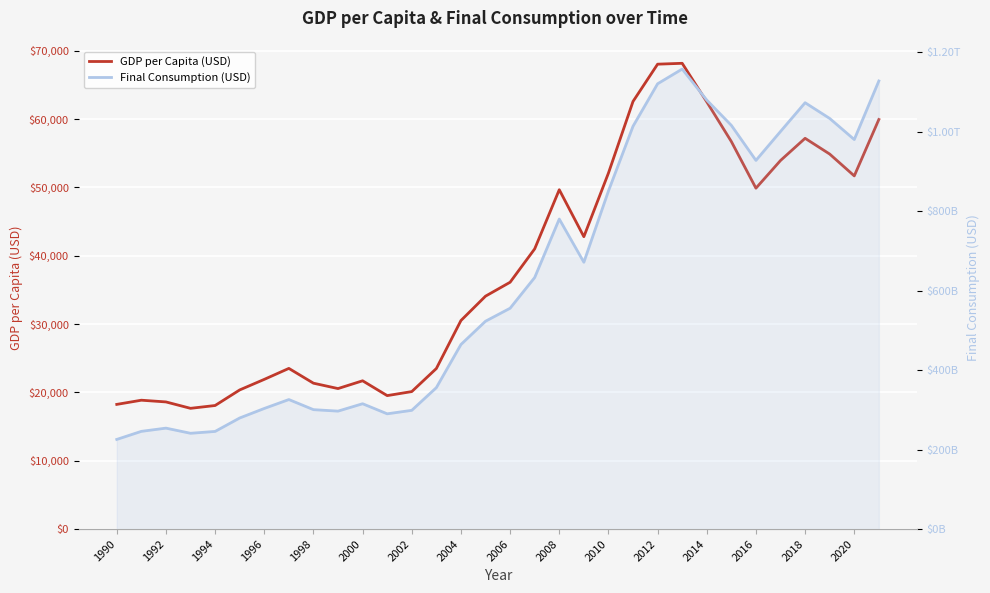

True or false: Final Consumption (USD) and GDP per Capita (USD) intersect in this chart.

False